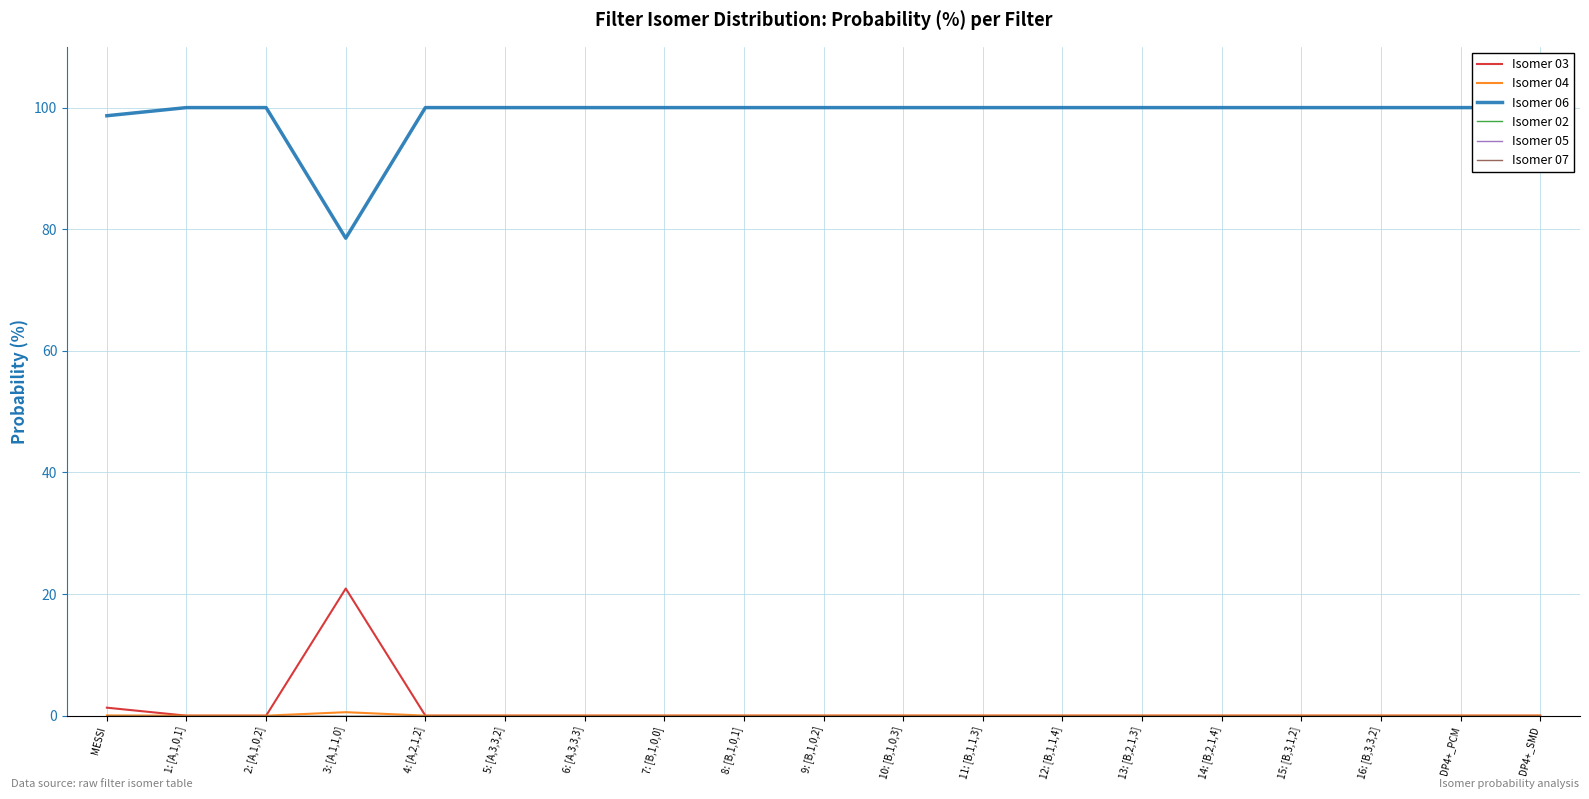

At which label is Isomer 03 closest to 10?

MESSI